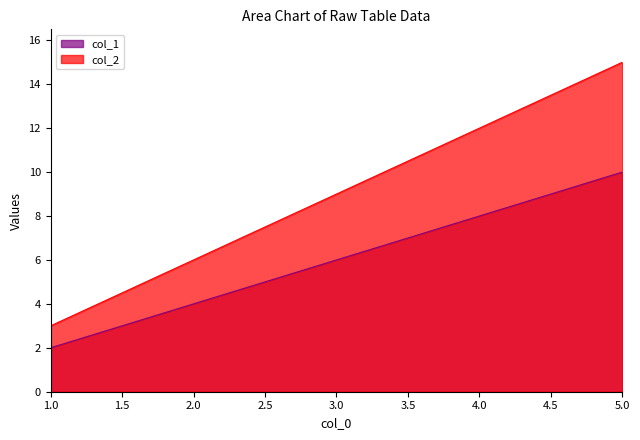

What is the approximate value of col_2 at 2.0, to the nearest 10?

10